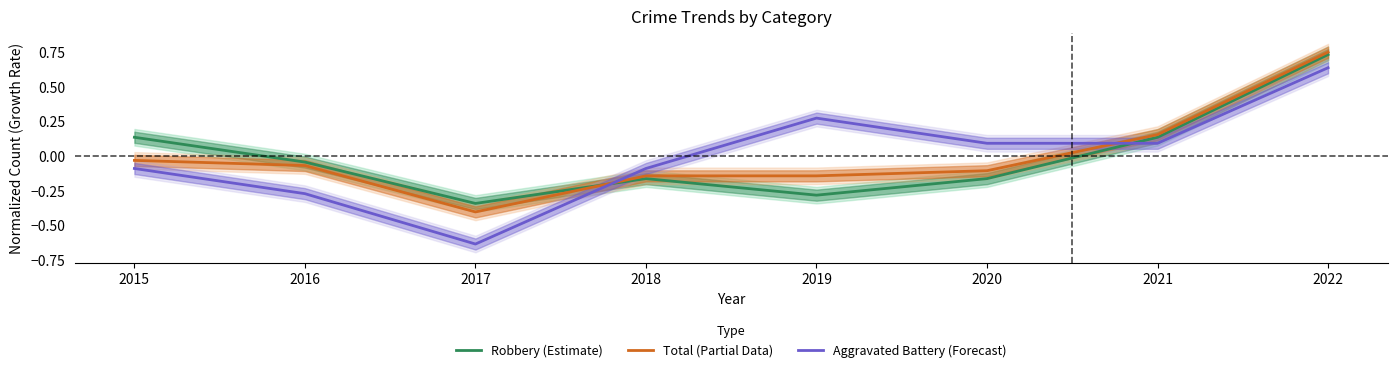

What are all the series names shown in the legend?

Robbery (Estimate), Total (Partial Data), Aggravated Battery (Forecast)